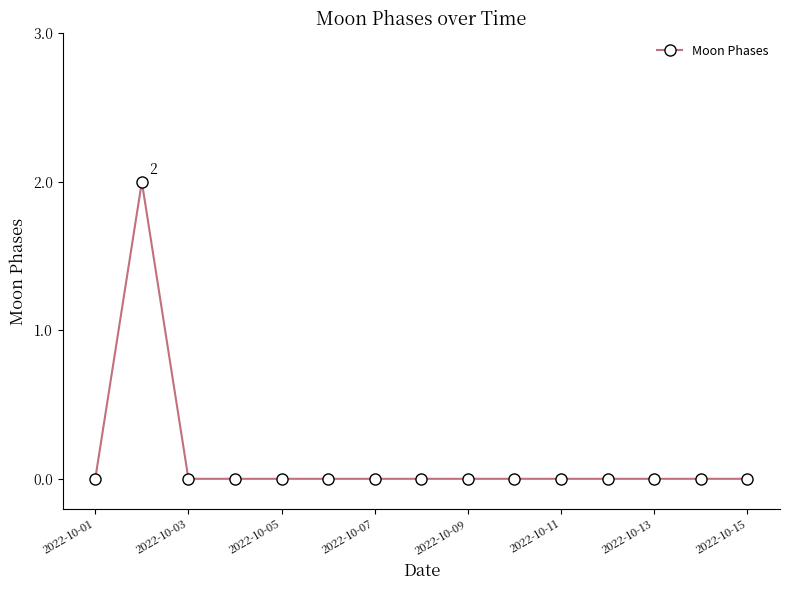

How many values are between 0 and 1?

14